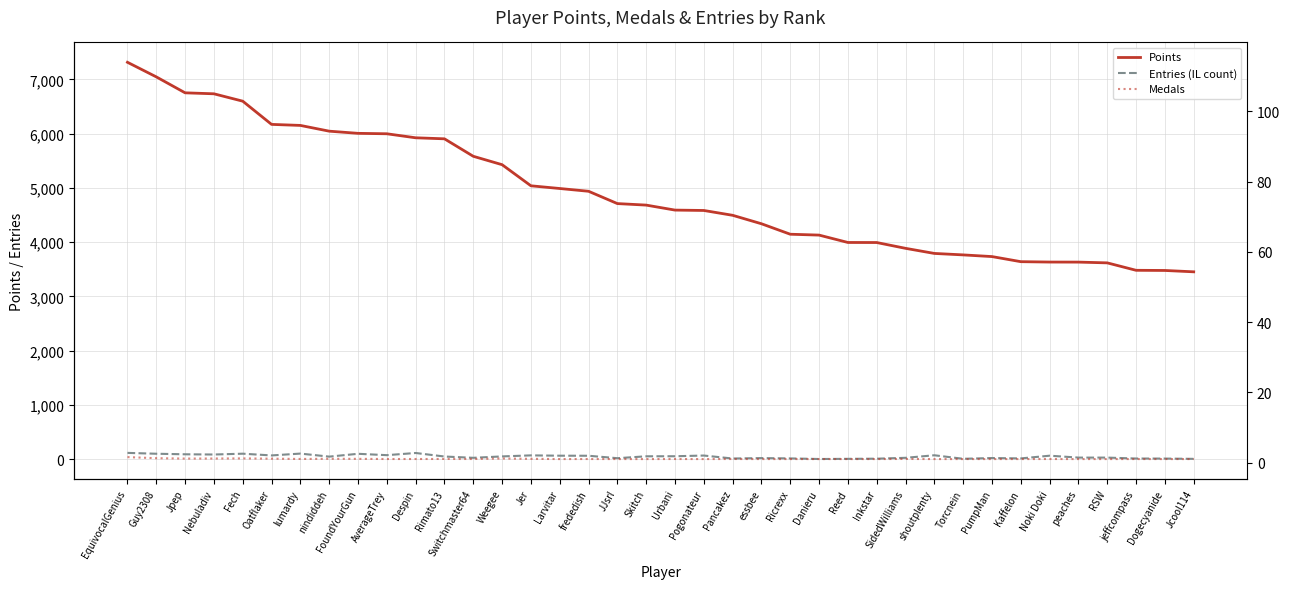

What is the maximum value shown in the chart?

7315